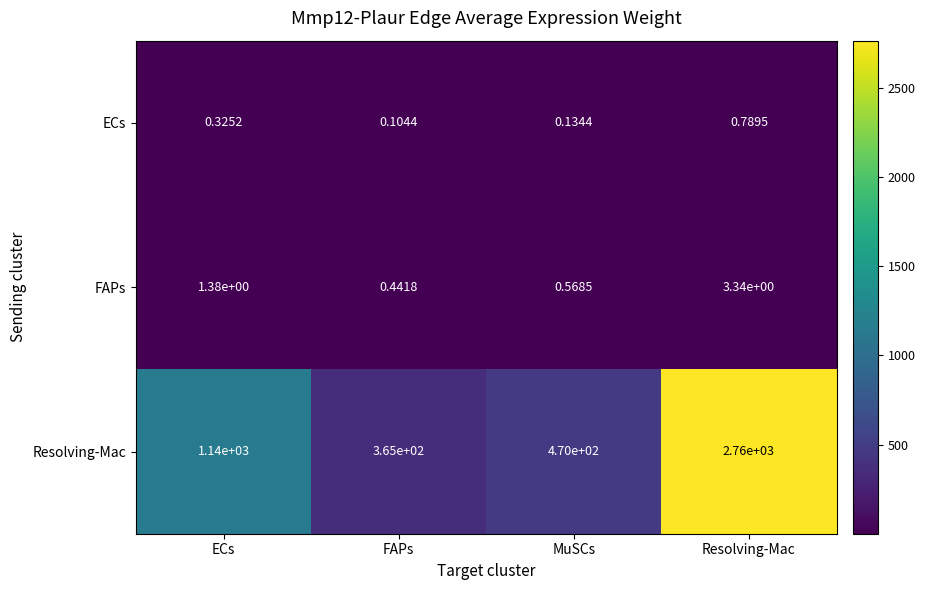

Between ECs and FAPs, which series saw the biggest shift?

Resolving-Mac